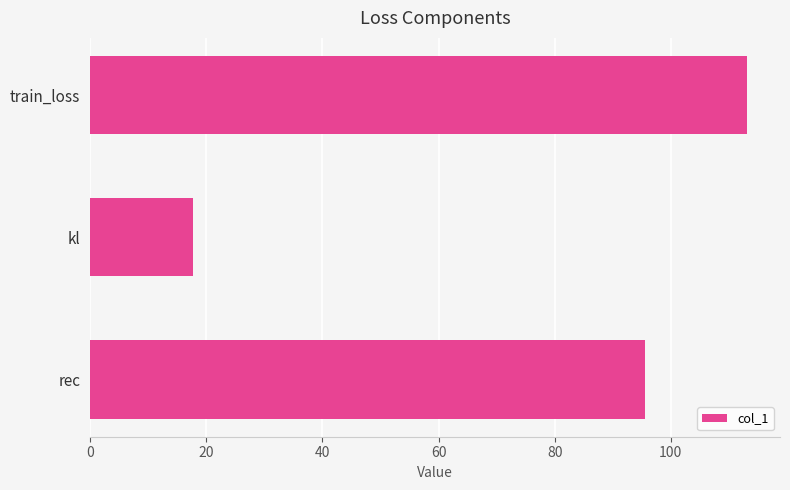

Approximately how many times larger is the value at rec compared to kl?

5.4